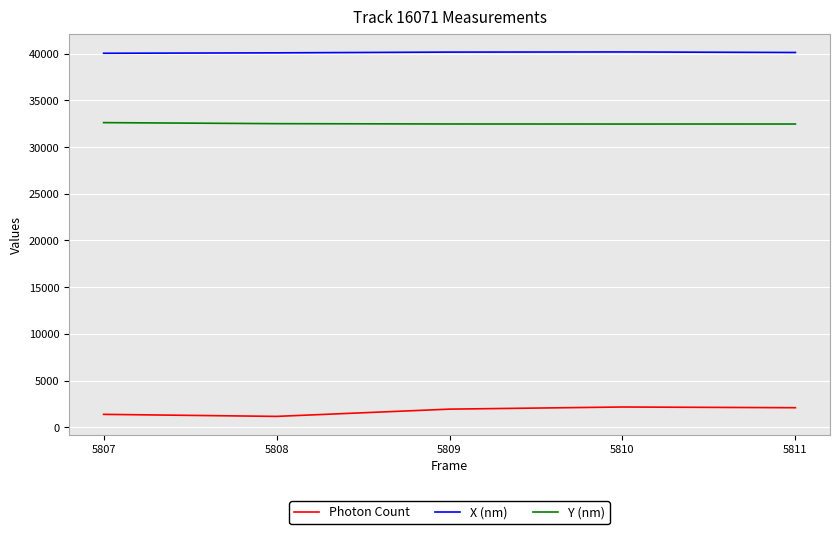

What are all the series names shown in the legend?

Photon Count, X (nm), Y (nm)